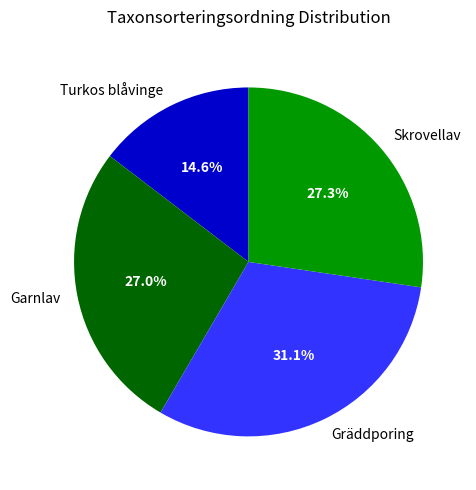

Is there a majority slice in this chart?

No